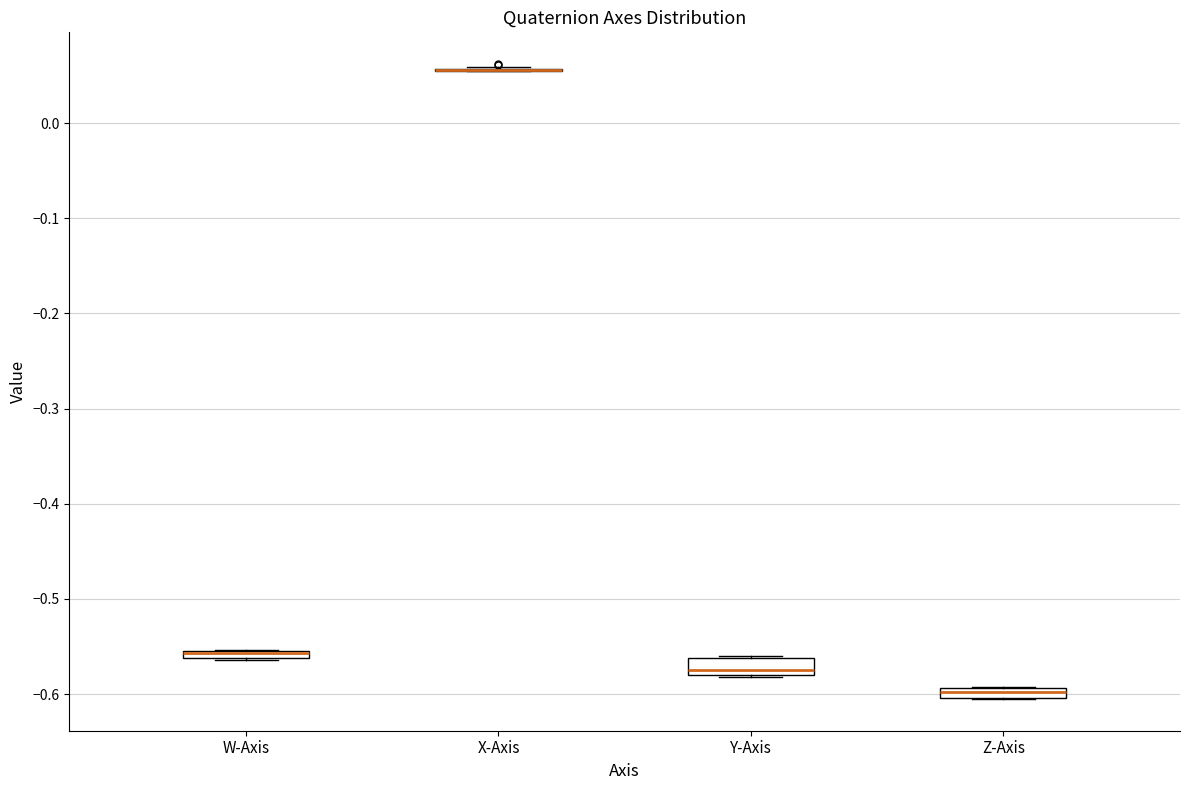

Where is the upper edge of the box for Z-Axis on the y-axis? The values are not printed on the chart, so give them approximately, as read against the axis.

-0.59